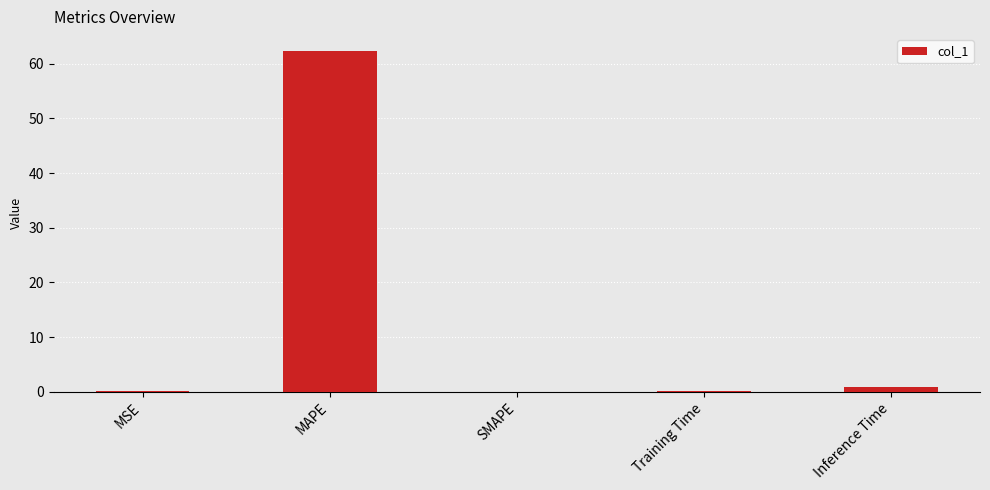

The value at MAPE is 62.3. True or false?

True